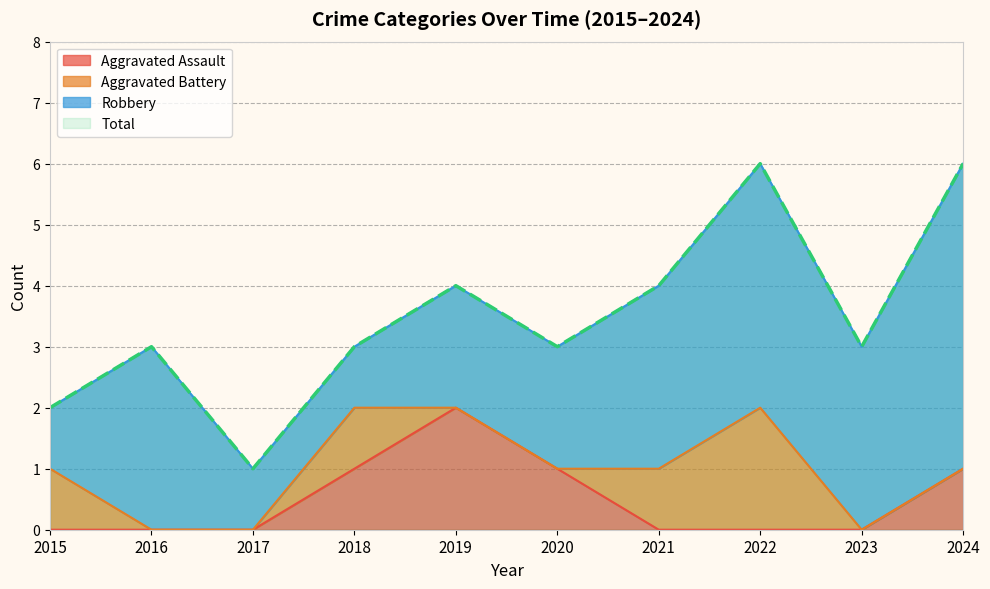

Which category has the highest value in the Aggravated Assault series?

2019